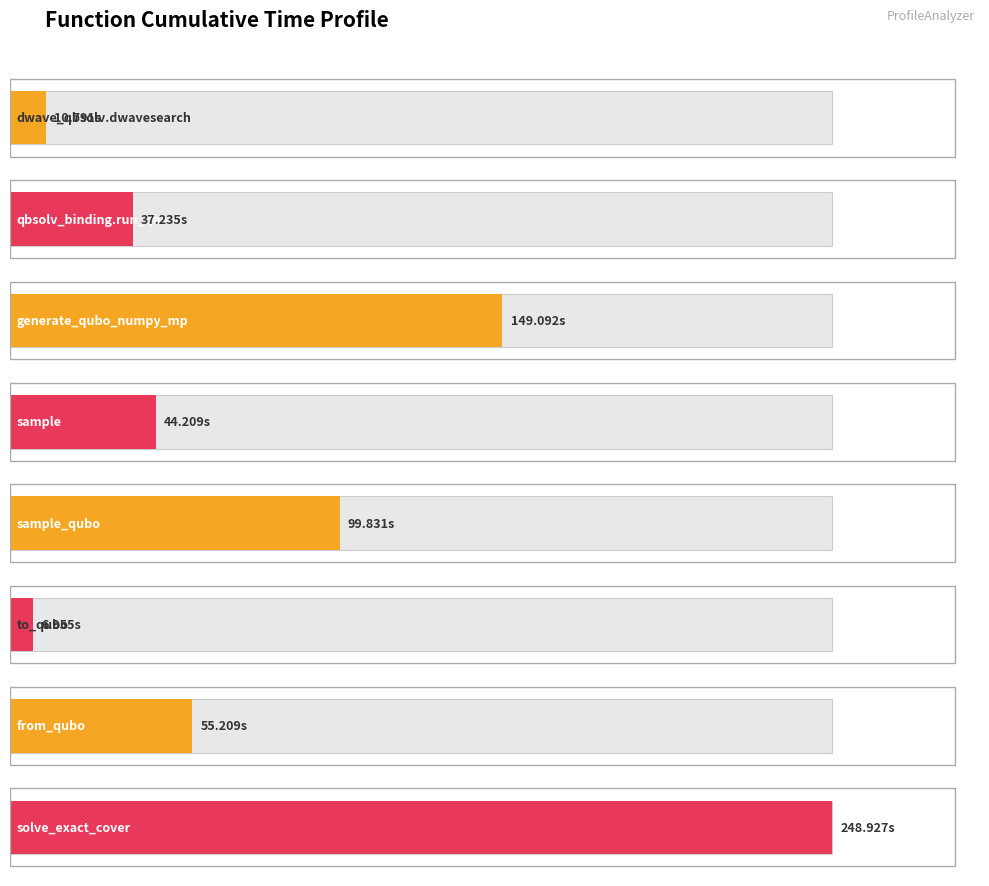

What is the difference between the maximum and minimum values?

242.0